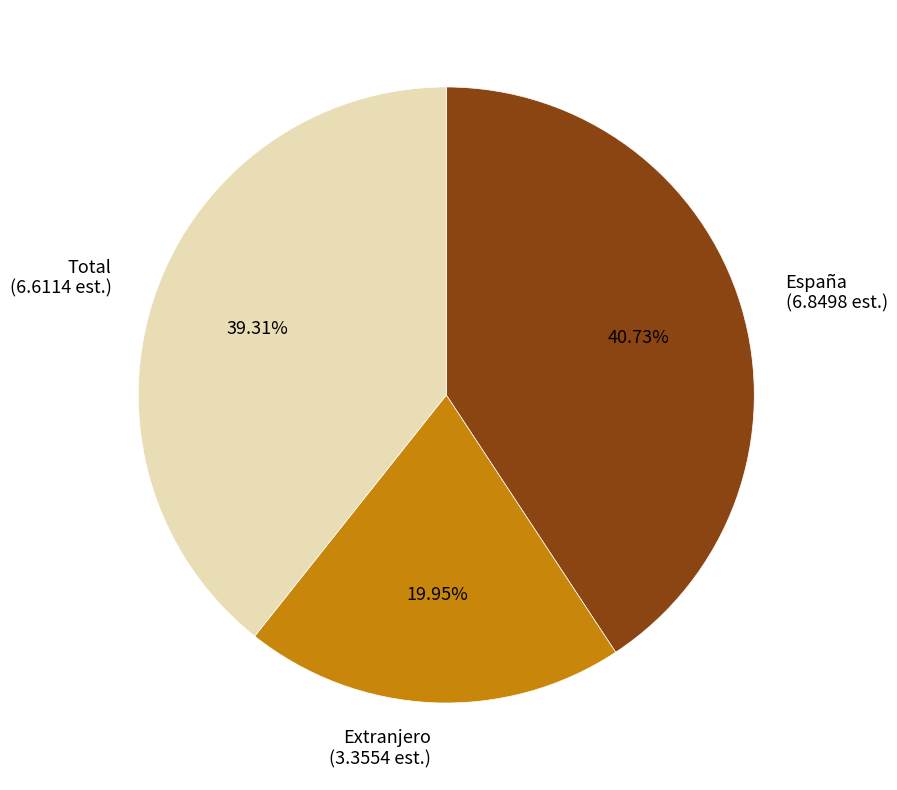

To the nearest percent, what is the combined percentage of España and Extranjero?

61%